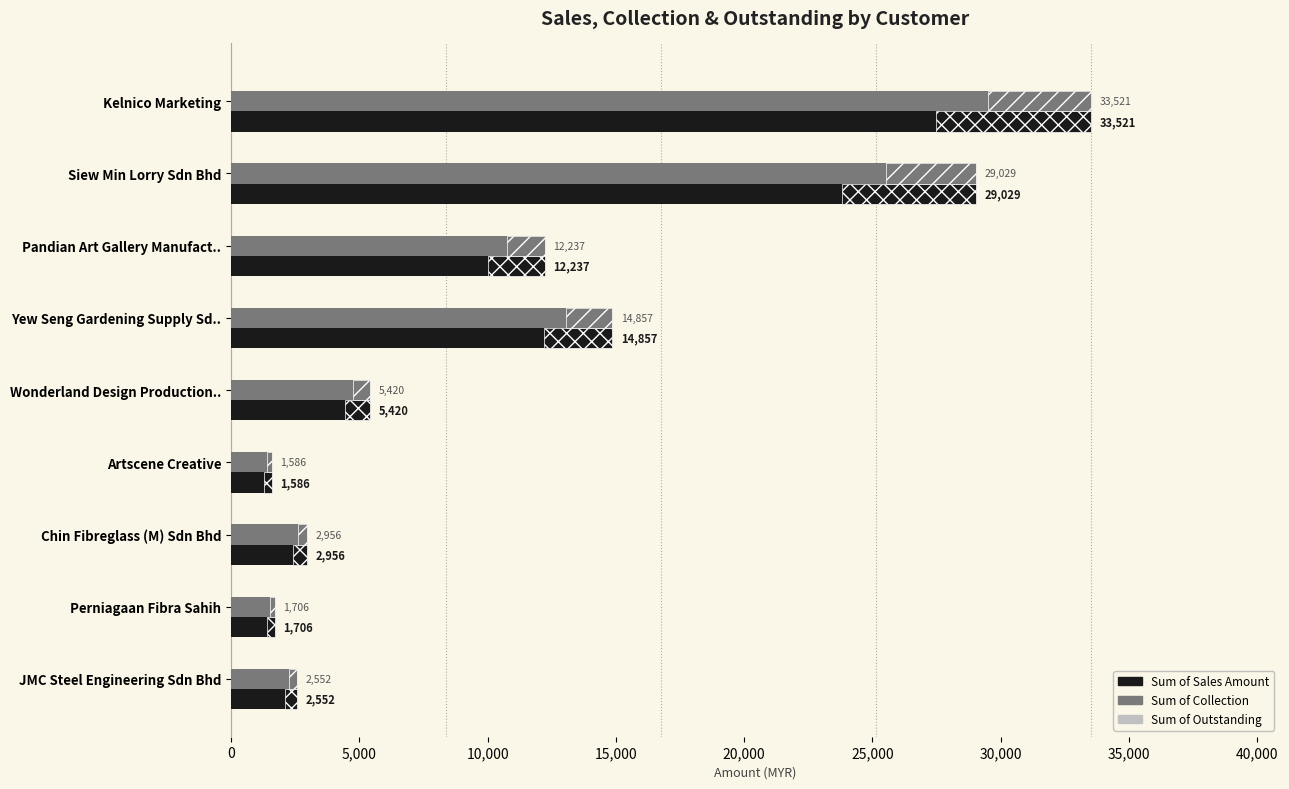

Does the chart contain any negative values?

No